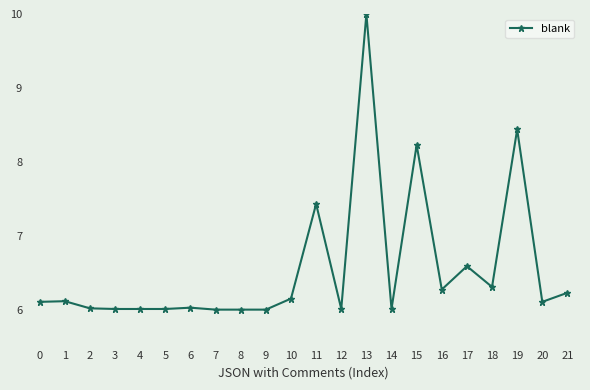

Is it true that the value at 8 is 3.5?

False